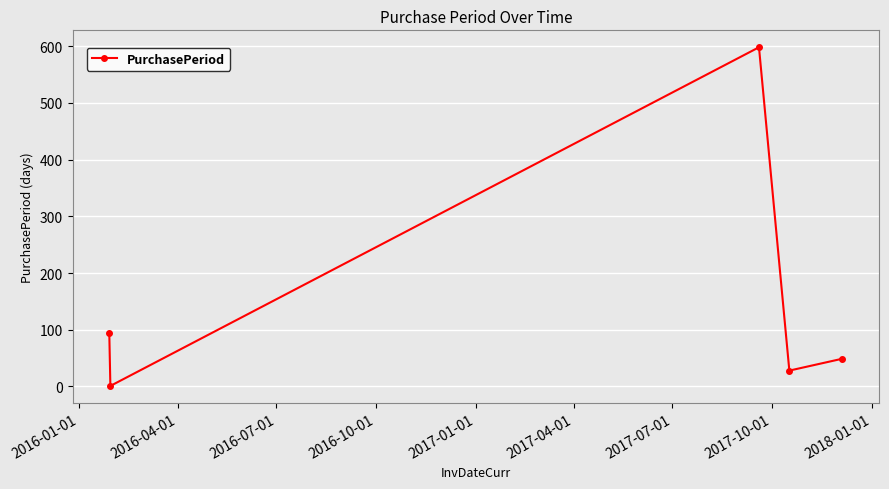

What is the maximum value shown in the chart?

598